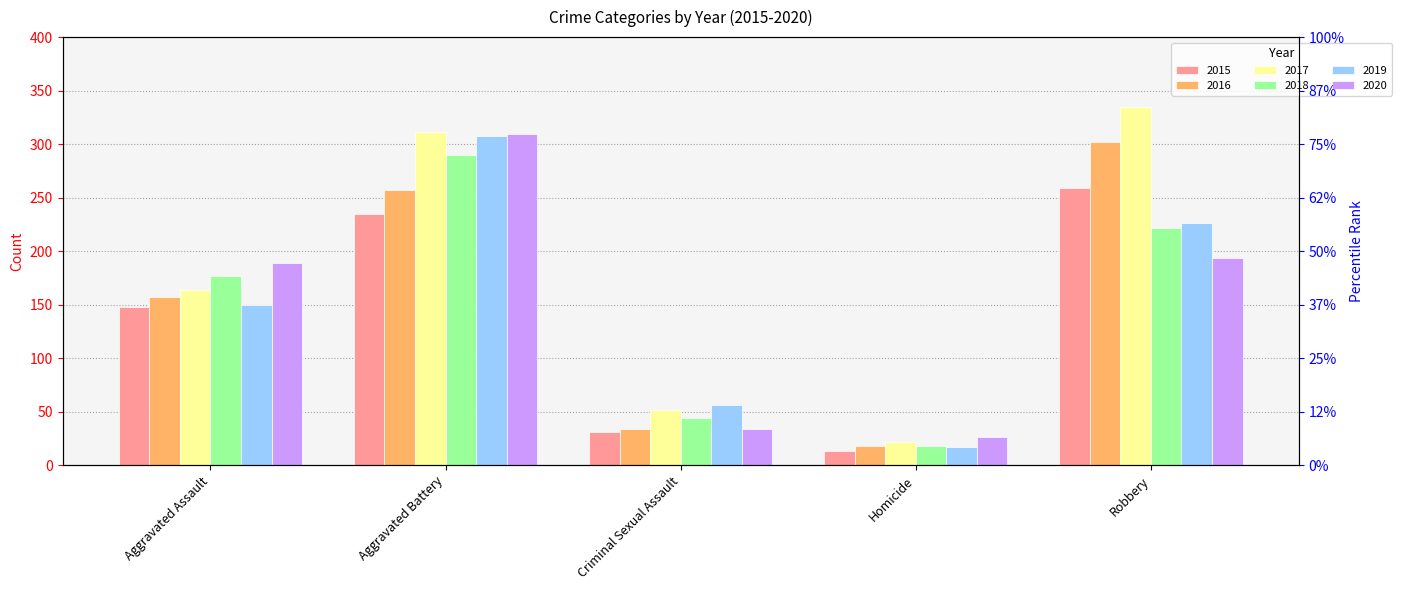

Reading right to left, extract all data points from this chart.

2015: 259	13	31	235	148
2016: 302	18	34	257	157
2017: 335	22	52	311	164
2018: 222	18	44	290	177
2019: 226	17	56	308	150
2020: 194	26	34	309	189